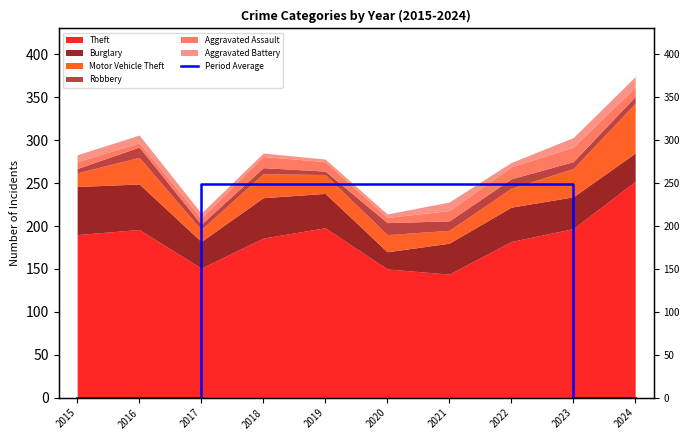

True or false: there are more than 1 points higher than both neighbors.

False